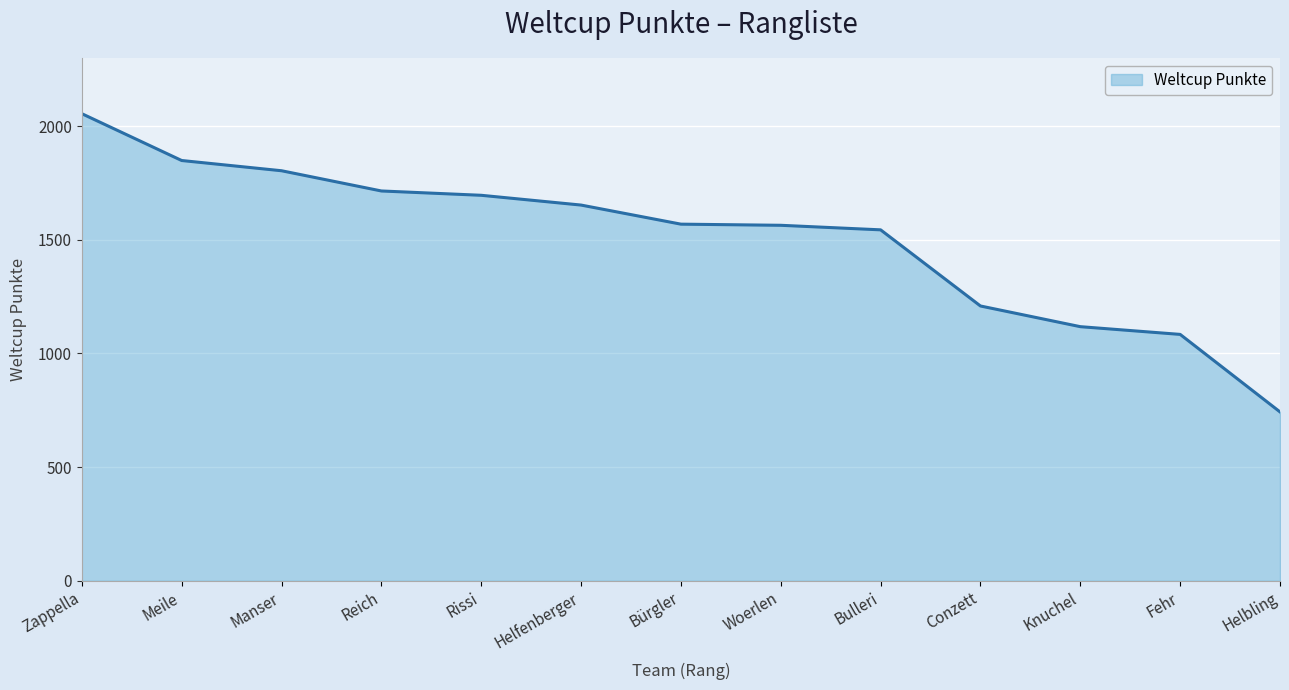

What is the greatest value displayed?

2055